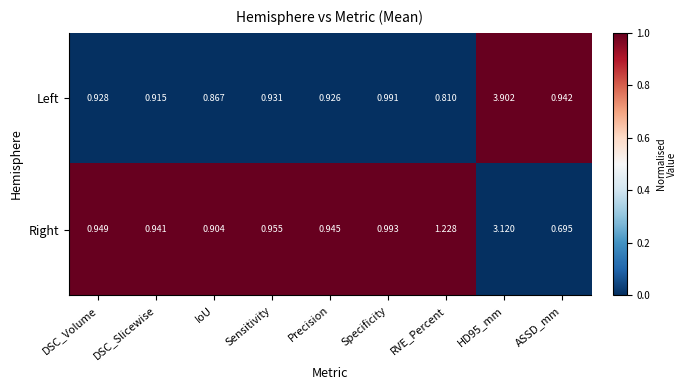

Between DSC_Volume and RVE_Percent, which series saw the biggest shift?

Right